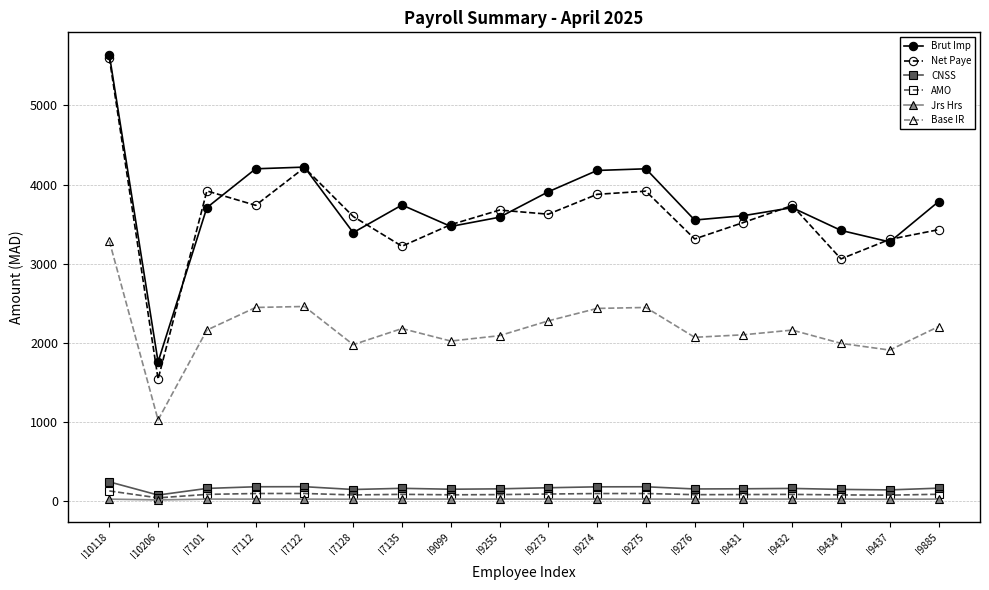

Is it true that CNSS equals 154.7 at I9431?

True